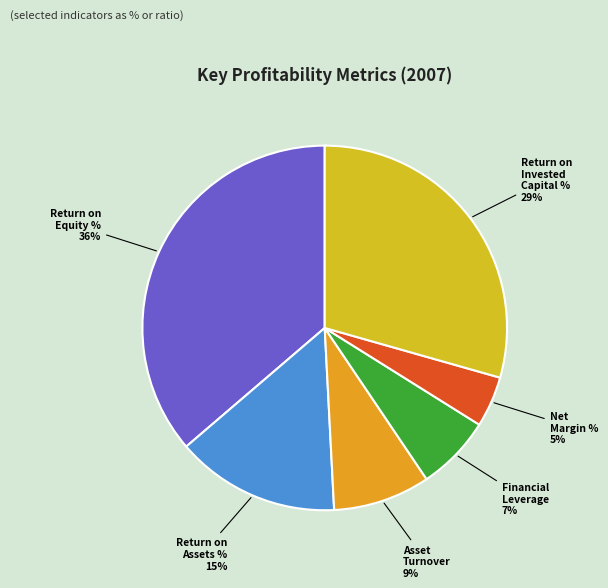

Is there any slice that represents more than half of the pie?

No